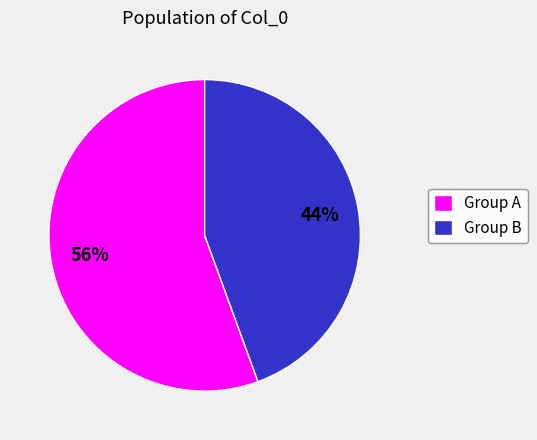

To the nearest percent, what portion does Group A represent?

56%